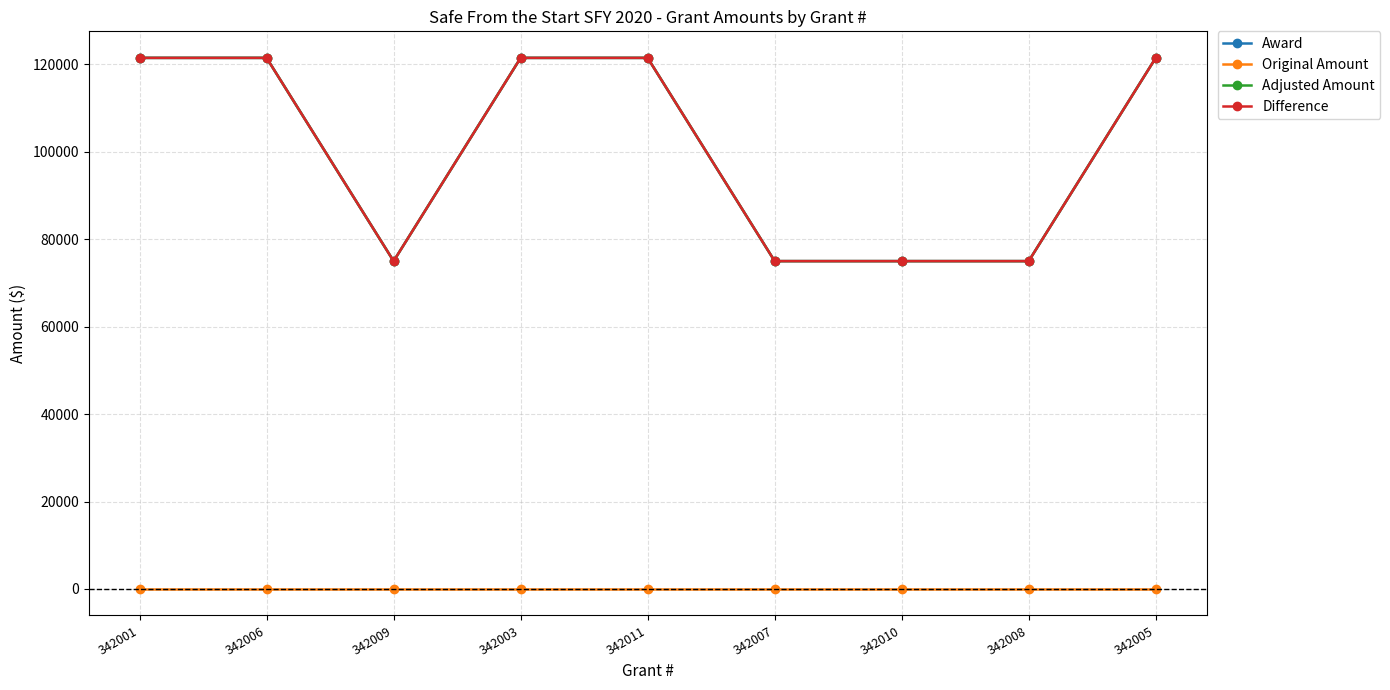

Does the chart have visible grid lines?

Yes